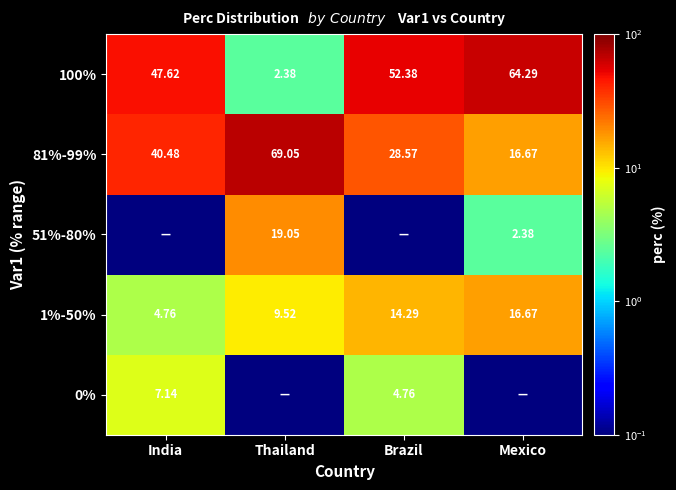

At which label does 1%-50% reach its minimum?

India